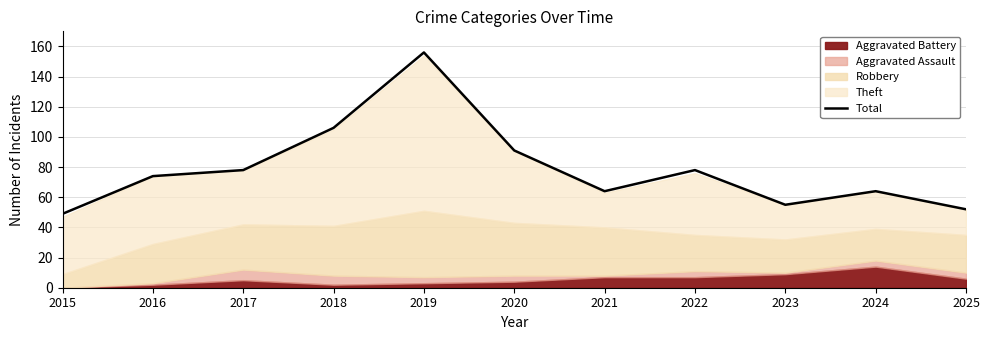

What is the difference between the maximum and minimum values?

107